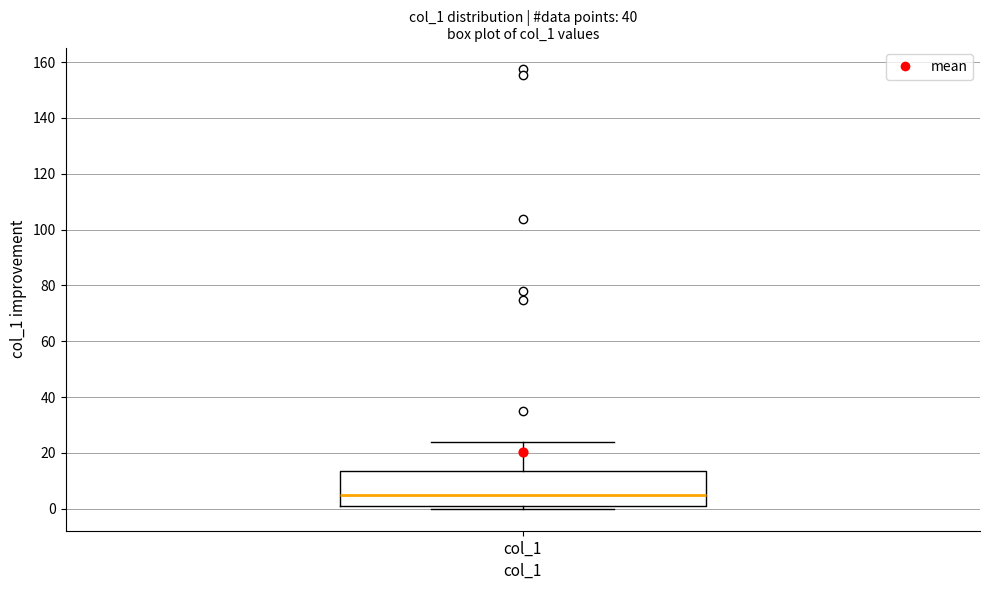

Transcribe this box plot: give where the median line is, the range the box spans, and where the two whiskers end, as read against the y-axis. The values are not printed on the chart, so give them approximately, as read against the axis.

median 6, box 2 to 14, whiskers 0 to 24